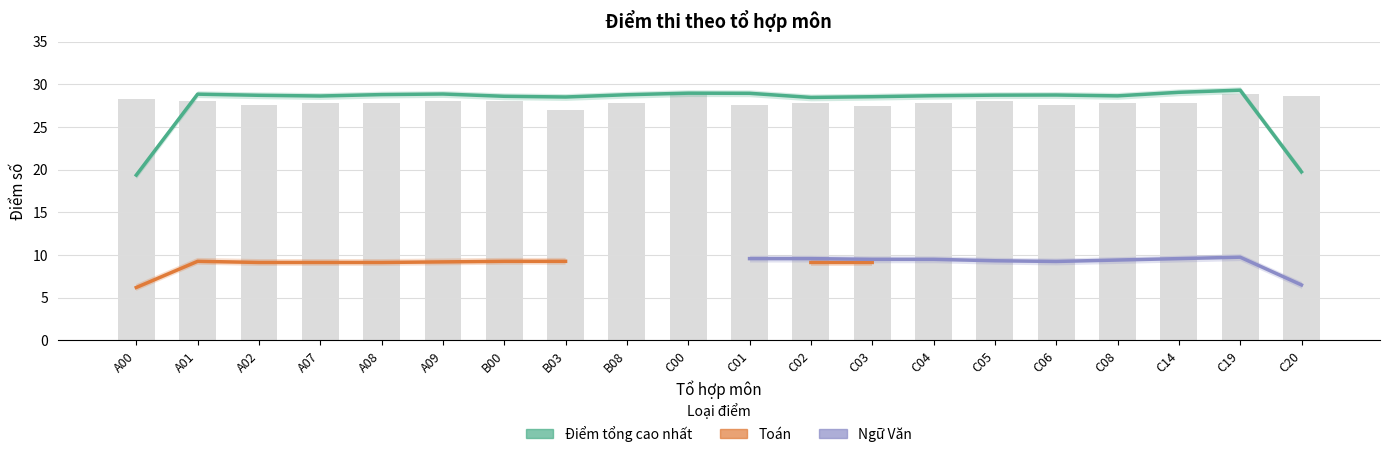

What is the average value of the Điểm tổng cao nhất series?

27.9